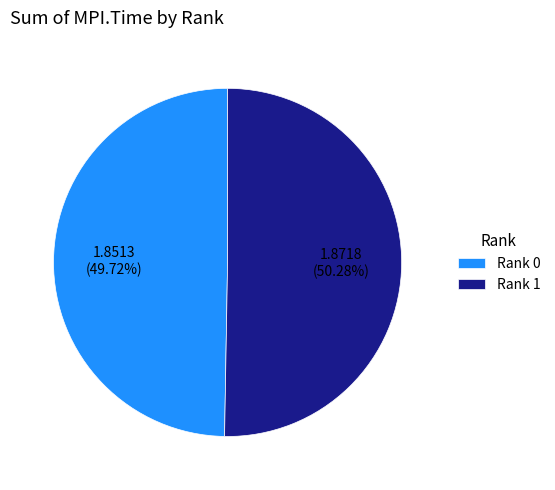

Is it true that Rank 0 is 50% of the pie?

True